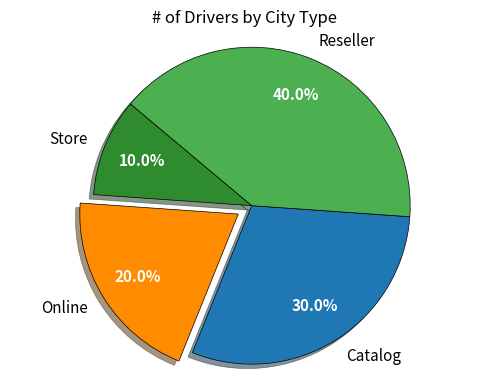

The Online slice represents 14% of the pie. True or false?

False